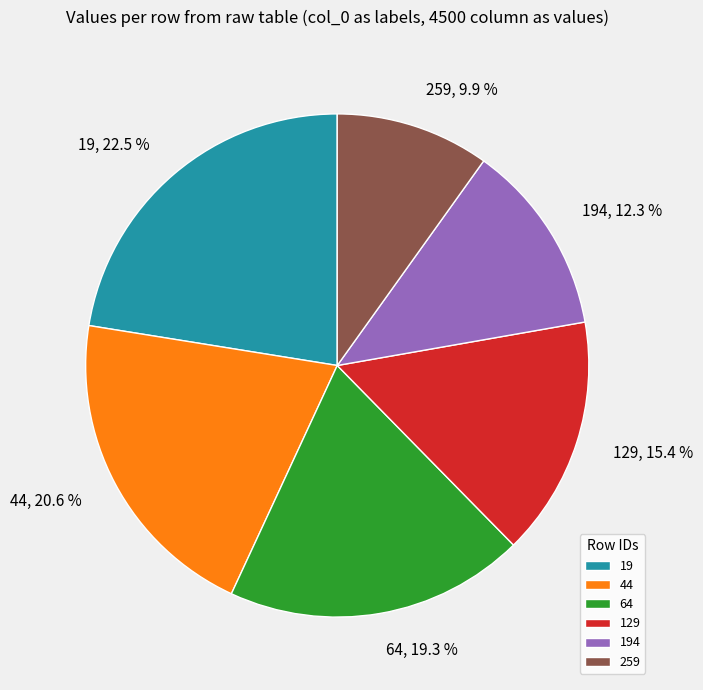

To the nearest percent, what percentage of the pie is 44?

21%